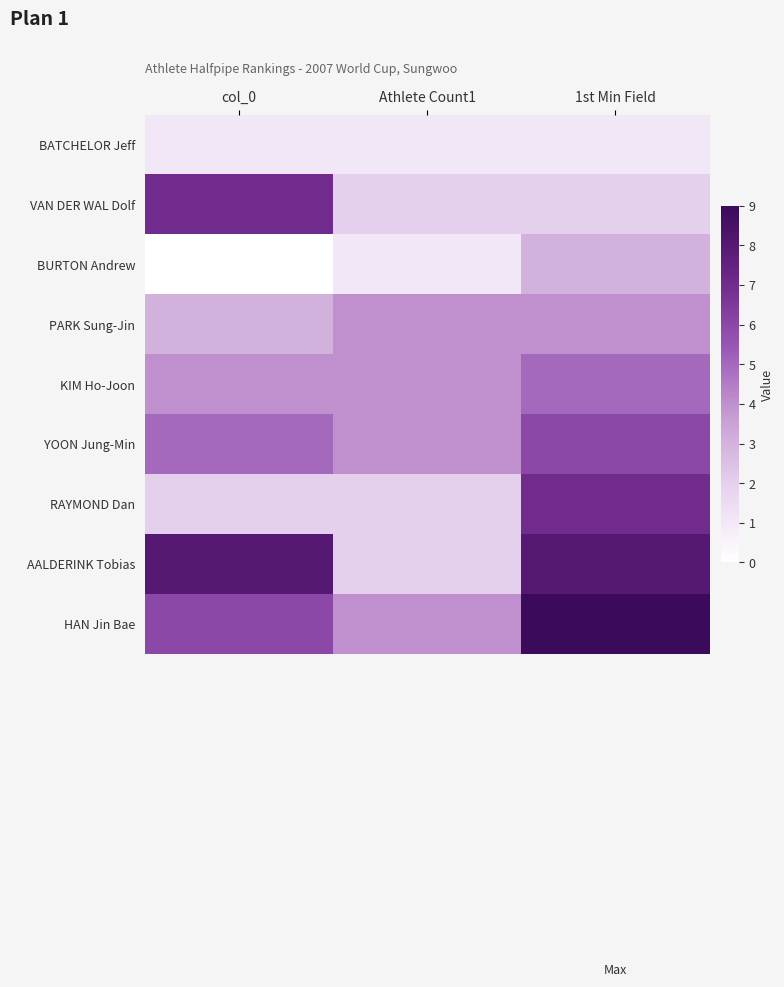

Which series has the largest range (max minus min)?

AALDERINK Tobias